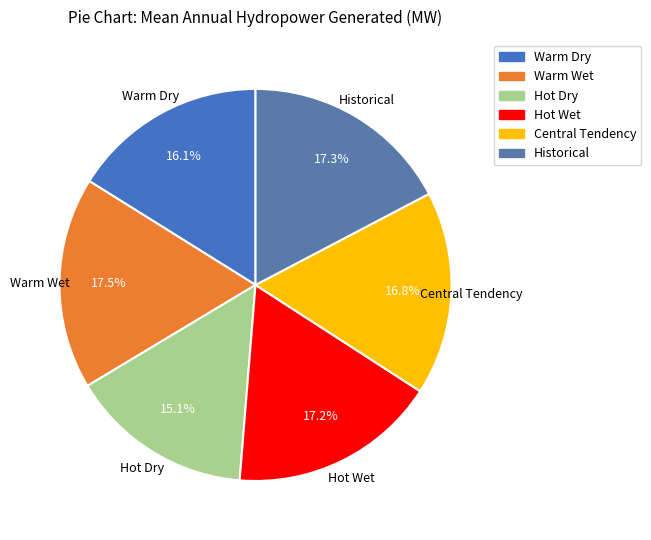

Combined, do Central Tendency and Historical account for over 50%?

No